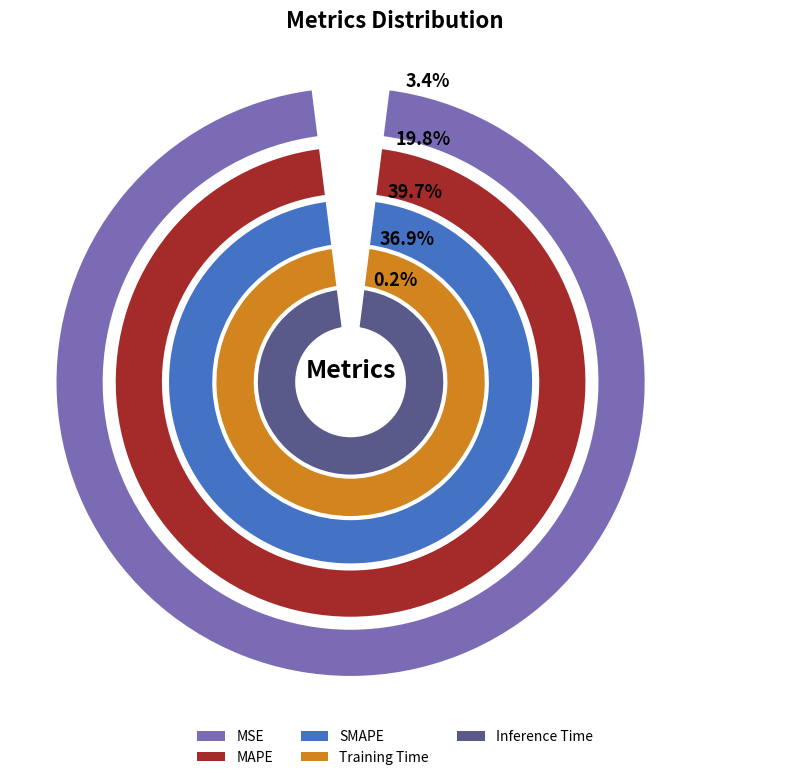

What percentage is the MSE slice, to the nearest percent?

3%